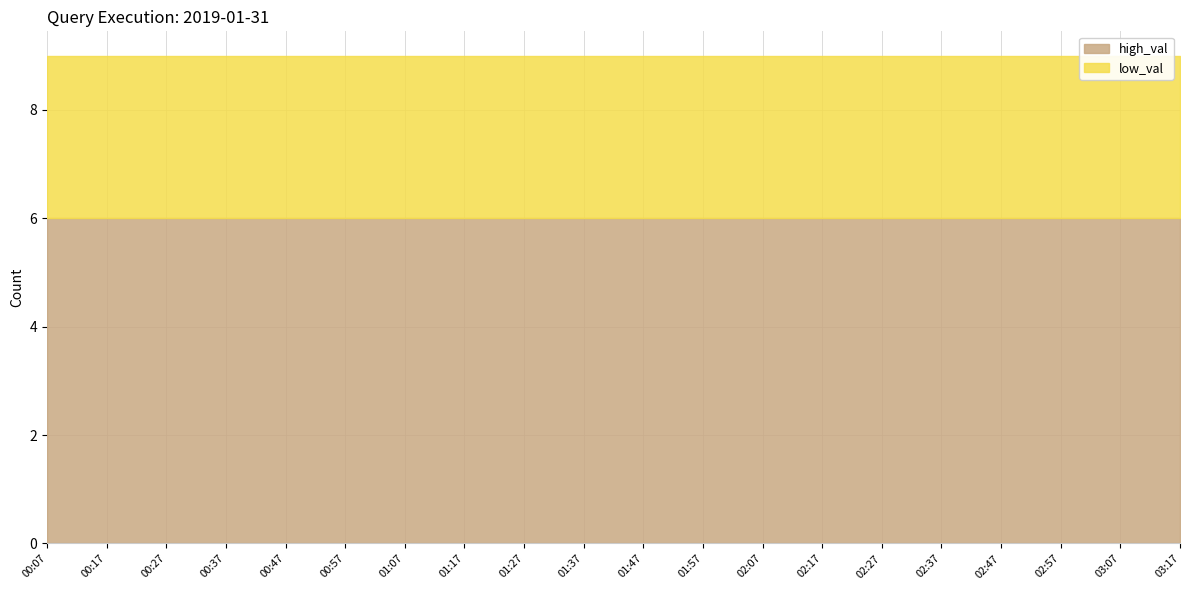

Reading left to right, what are all the values shown in this chart?

high_val: 00:07=6	00:17=6	00:27=6	00:37=6	00:47=6	00:57=6	01:07=6	01:17=6	01:27=6	01:37=6	01:47=6	01:57=6	02:07=6	02:17=6	02:27=6	02:37=6	02:47=6	02:57=6	03:07=6	03:17=6
low_val: 00:07=3	00:17=3	00:27=3	00:37=3	00:47=3	00:57=3	01:07=3	01:17=3	01:27=3	01:37=3	01:47=3	01:57=3	02:07=3	02:17=3	02:27=3	02:37=3	02:47=3	02:57=3	03:07=3	03:17=3